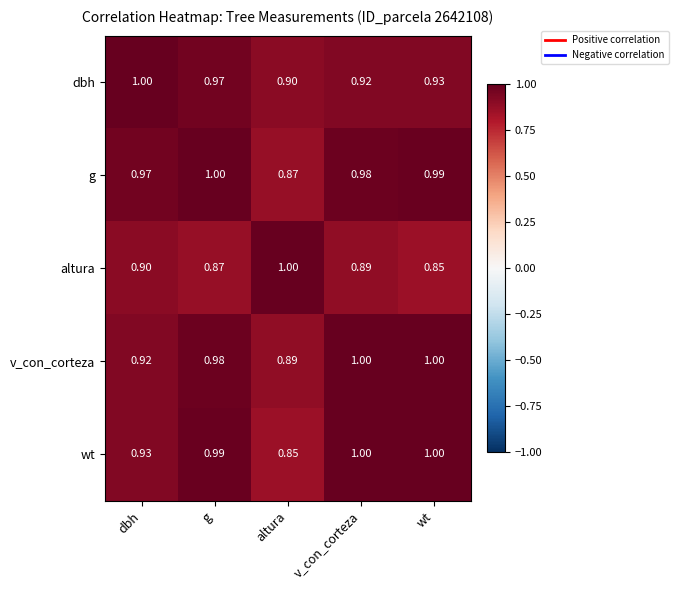

At which category is the sum across all series the highest?

g